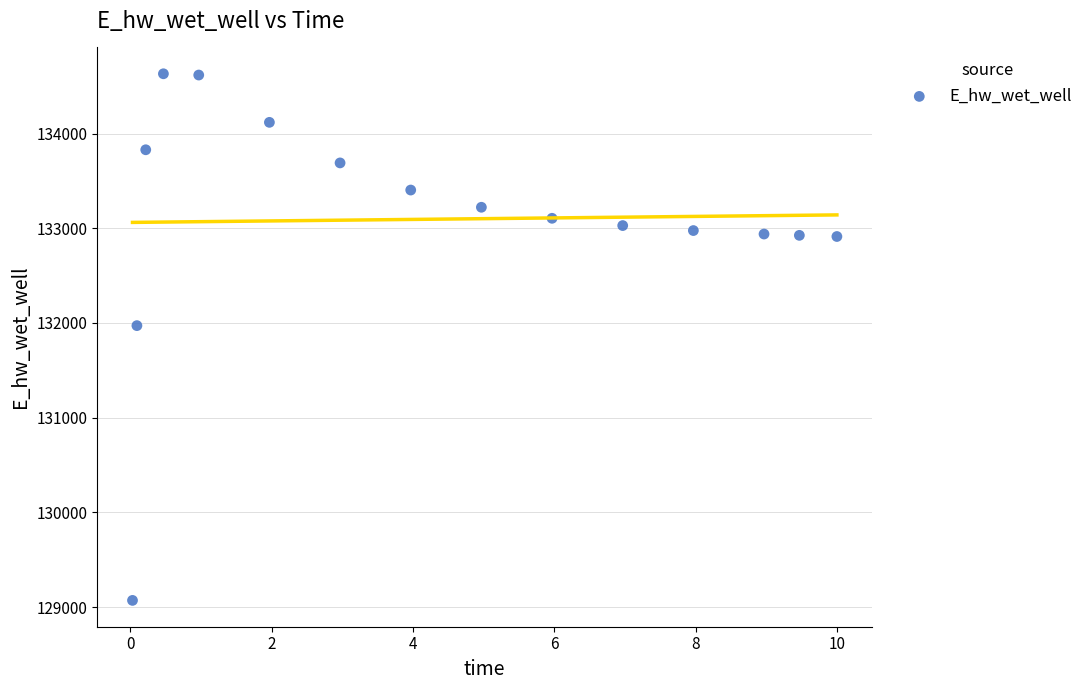

What Y value in the scatter plot is closest to 131851?

131971.9